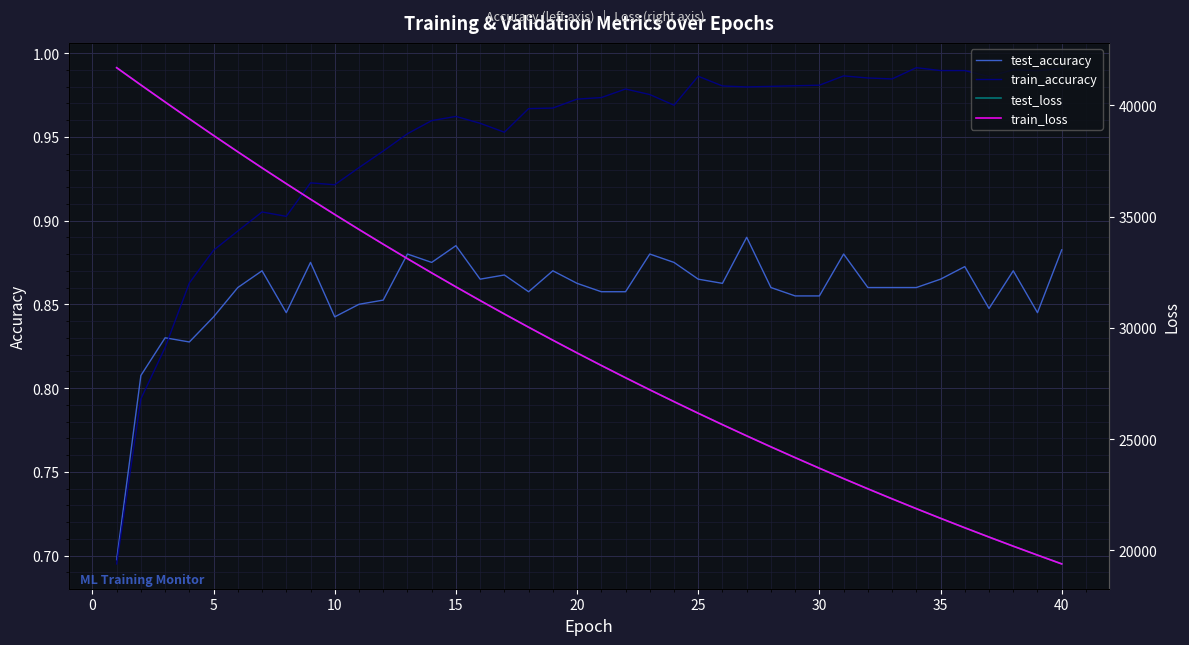

True or false: train_accuracy has a value of 0.2 at 10.

False